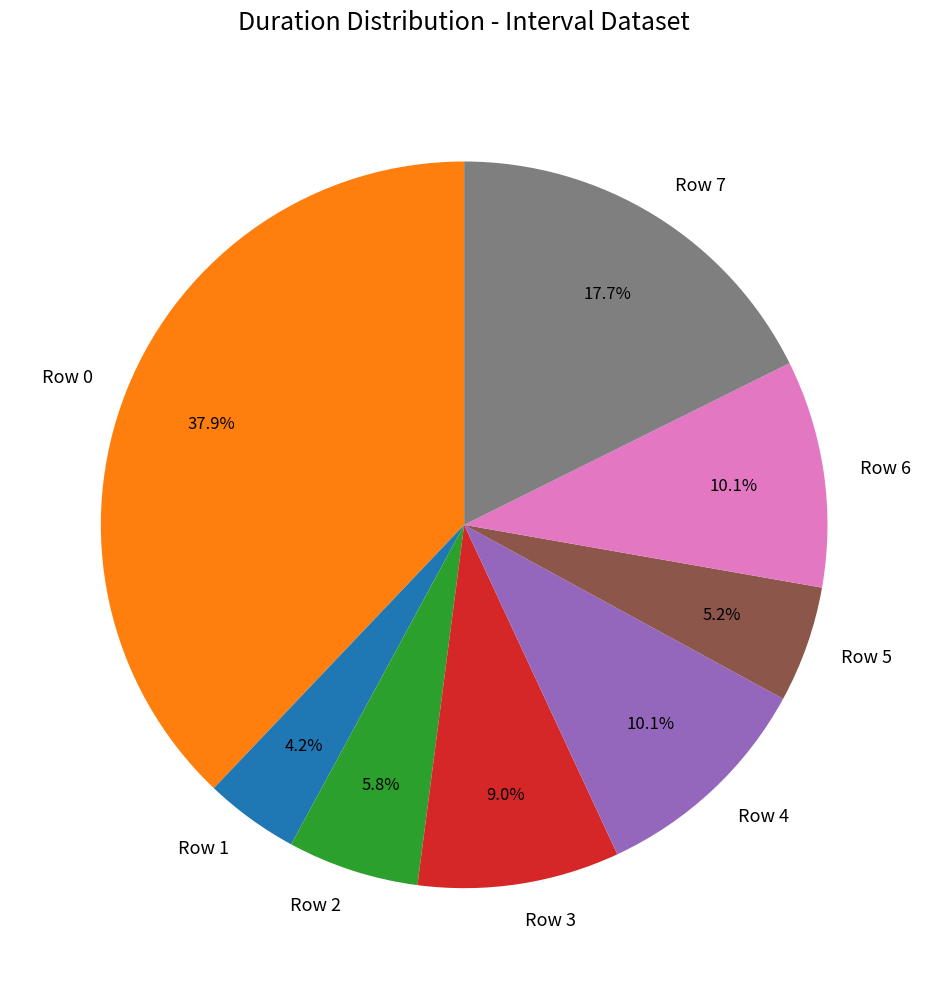

Is the sum of Row 4 and Row 7 greater than half?

No